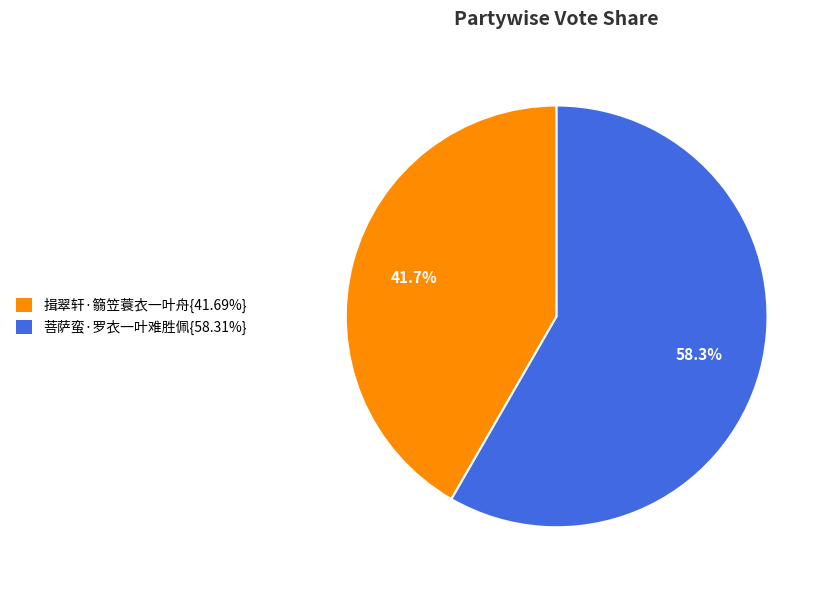

What is the total percentage of 菩萨蛮·罗衣一叶难胜佩{58.31%} and 揖翠轩·篛笠蓑衣一叶舟{41.69%}?

100.0%